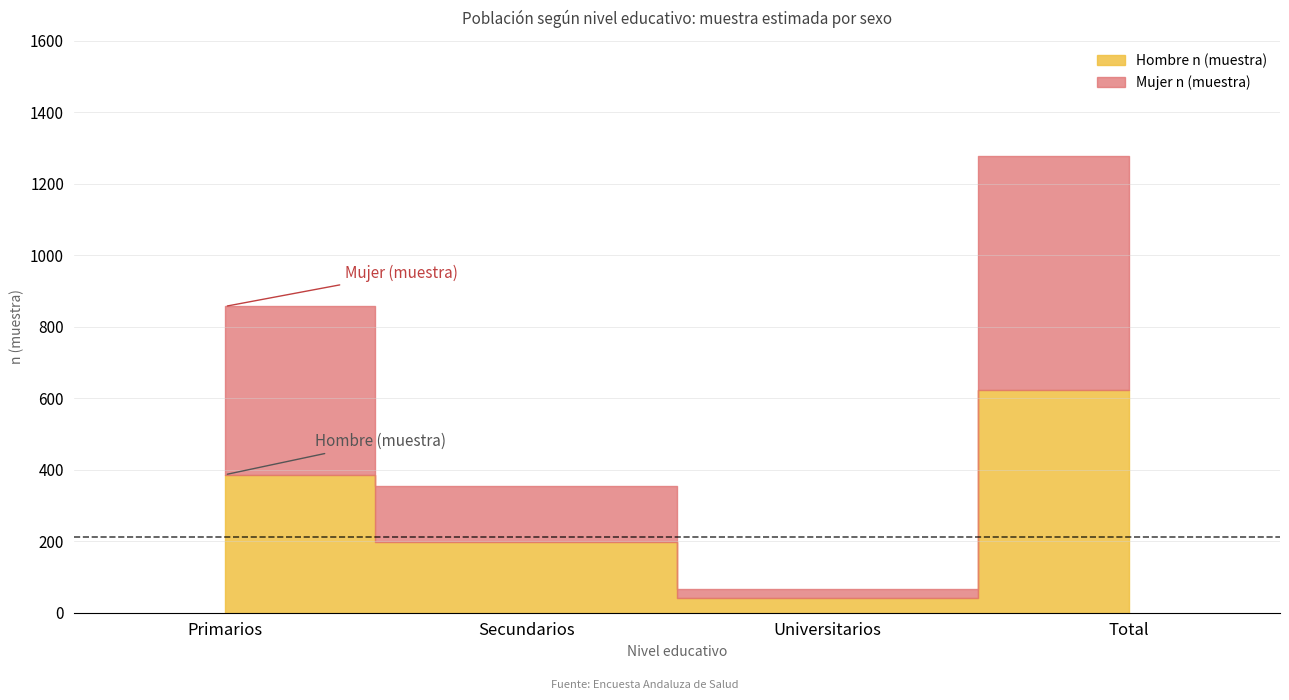

True or false: Hombre n (muestra) and Total n (muestra) intersect in this chart.

False